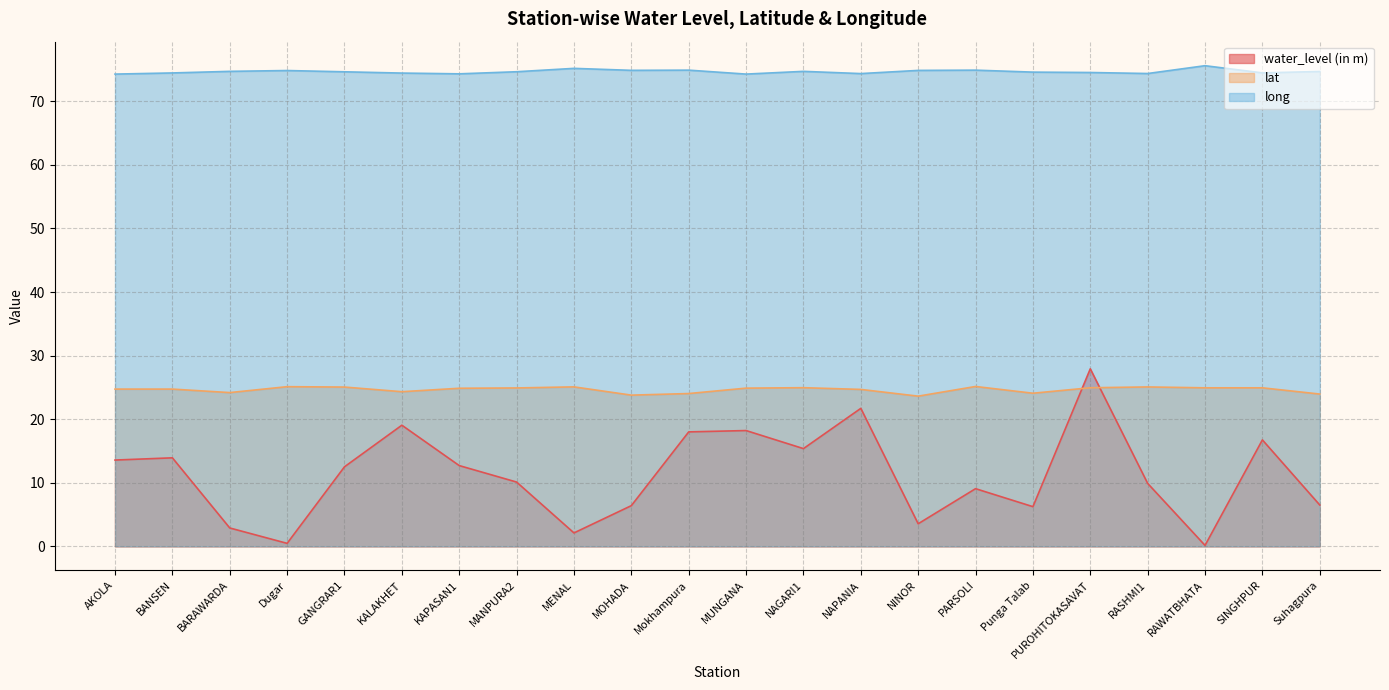

Rank the series by their maximum value, from lowest to highest.

lat, water_level (in m), long